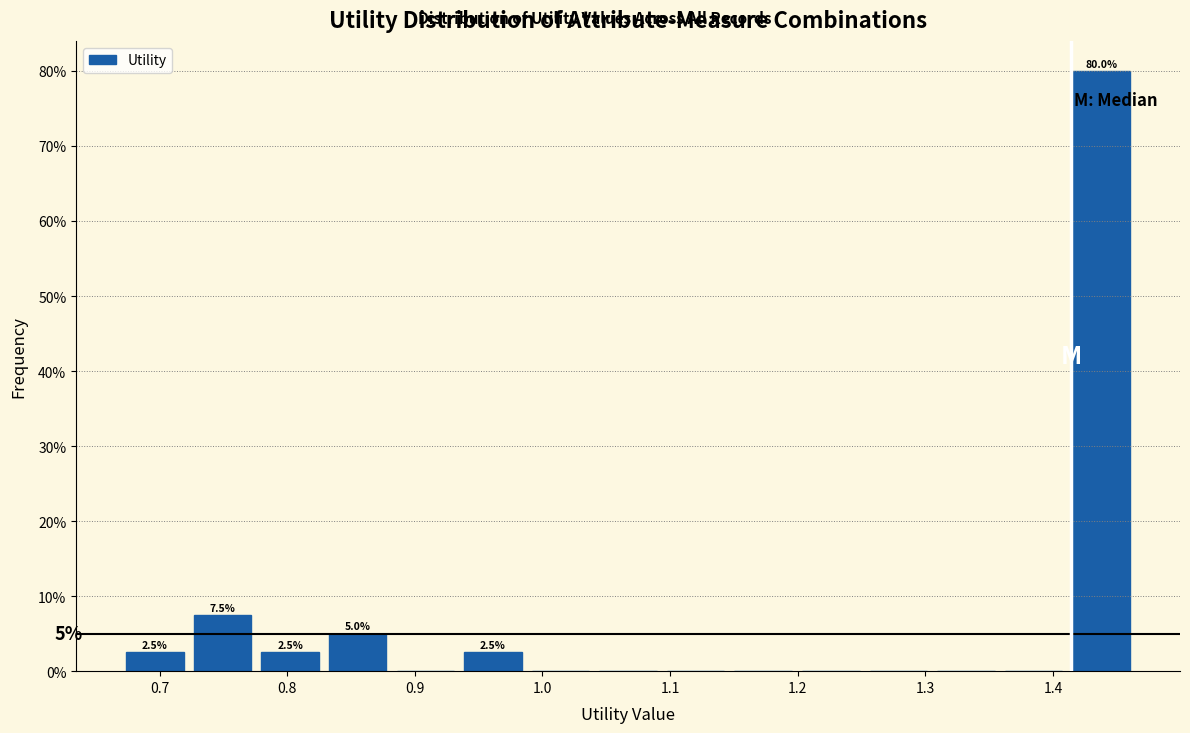

Which range on the x-axis has the tallest bar?

1.41 to 1.46